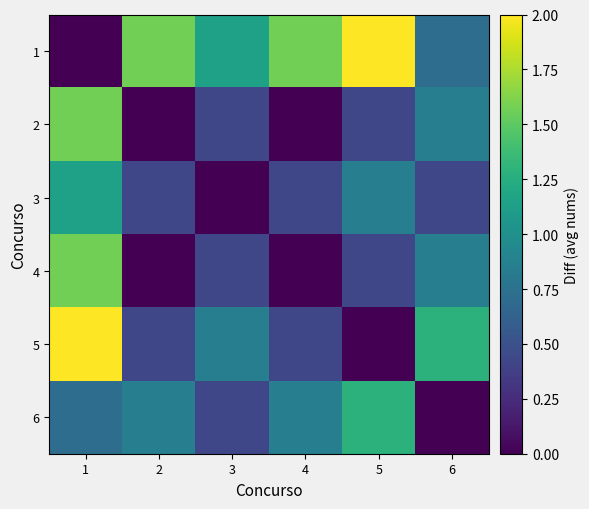

Reading left to right, list all the values displayed in this chart.

1: 1=0.0	2=1.6	3=1.1	4=1.6	5=2.0	6=0.7
2: 1=1.6	2=0.0	3=0.4	4=0.0	5=0.4	6=0.9
3: 1=1.1	2=0.4	3=0.0	4=0.4	5=0.9	6=0.4
4: 1=1.6	2=0.0	3=0.4	4=0.0	5=0.4	6=0.9
5: 1=2.0	2=0.4	3=0.9	4=0.4	5=0.0	6=1.3
6: 1=0.7	2=0.9	3=0.4	4=0.9	5=1.3	6=0.0